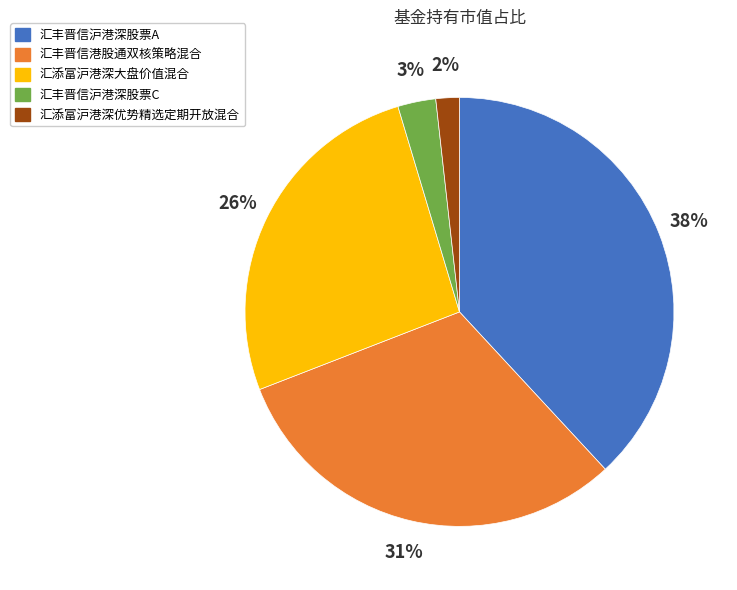

Does 汇添富沪港深优势精选定期开放混合 represent more than half of the total?

No